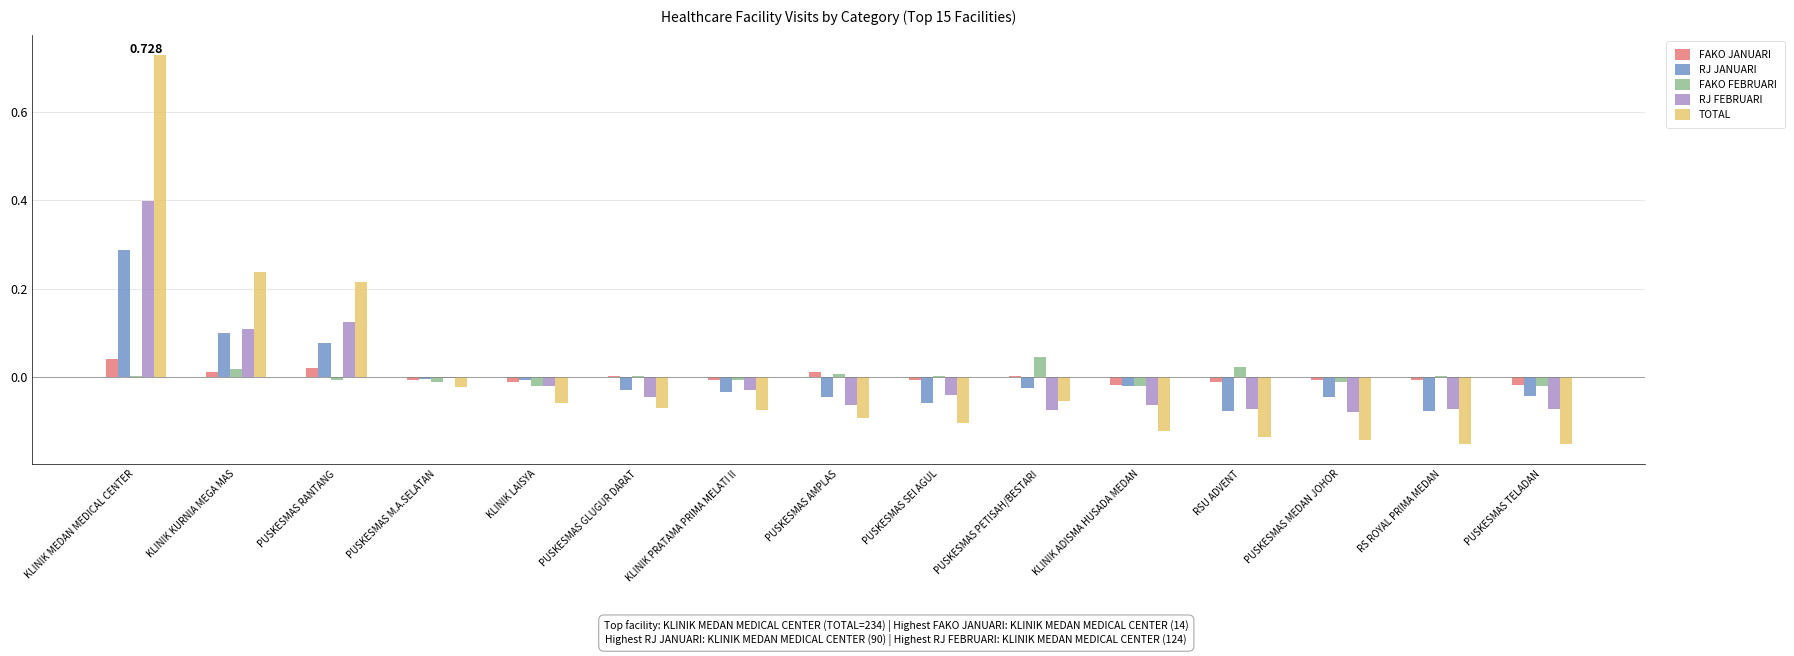

At which category does the chart reach its minimum across all series?

RS ROYAL PRIMA MEDAN